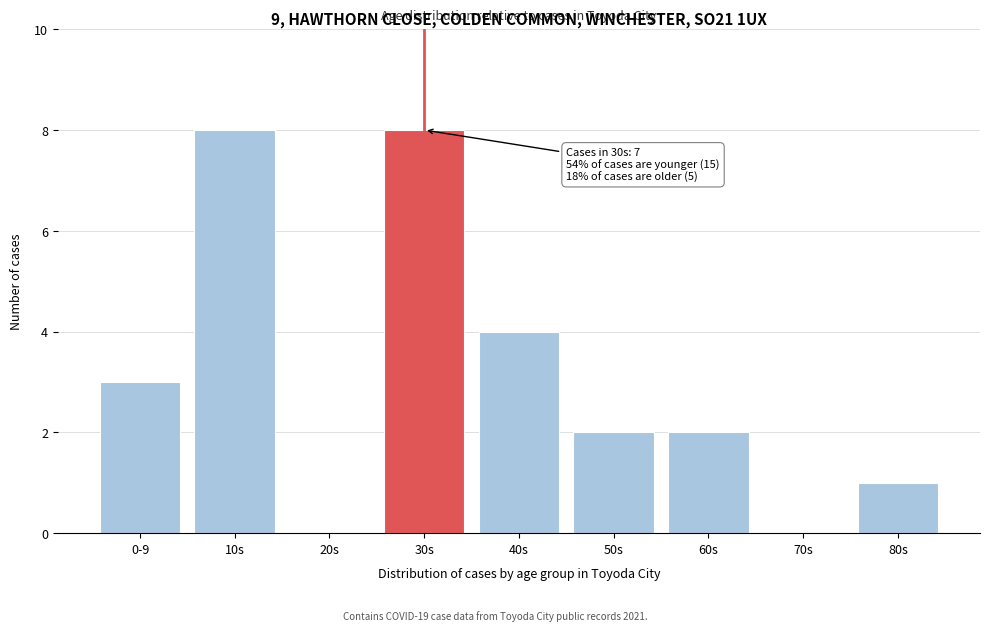

Reading left to right, what are all the values shown in this chart?

0-9=3	10s=8	20s=0	30s=8	40s=4	50s=2	60s=2	70s=0	80s=1